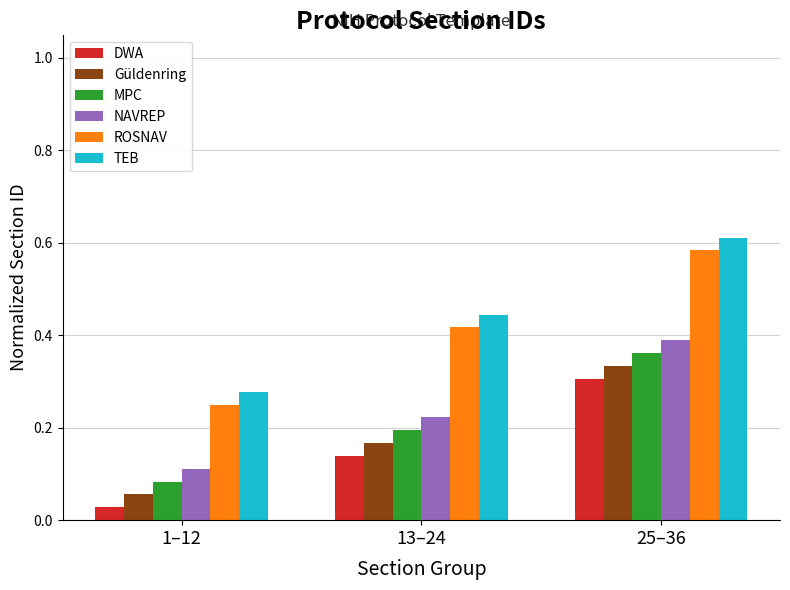

What position from the right is 1–12?

3